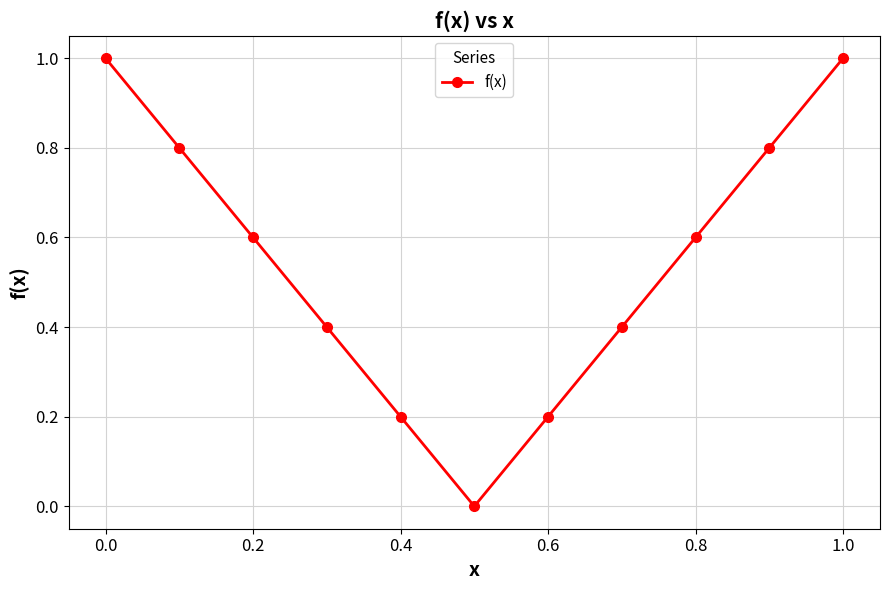

What is the difference between the maximum and minimum values?

1.0